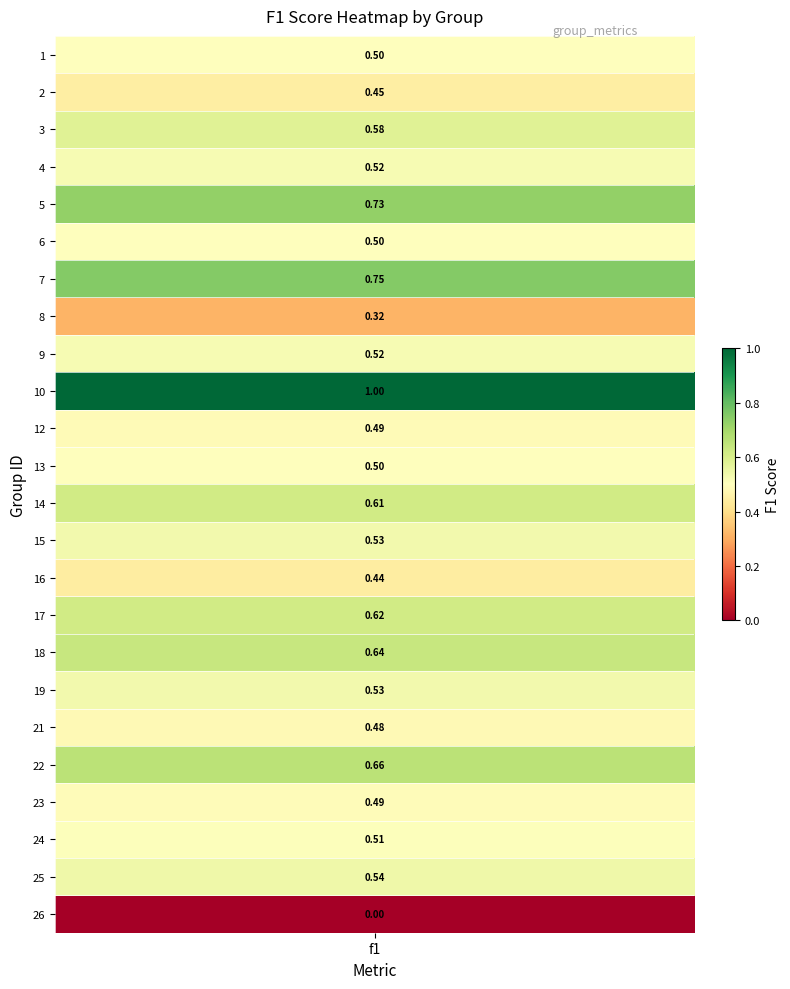

Count the values in the range 0 to 1.

24